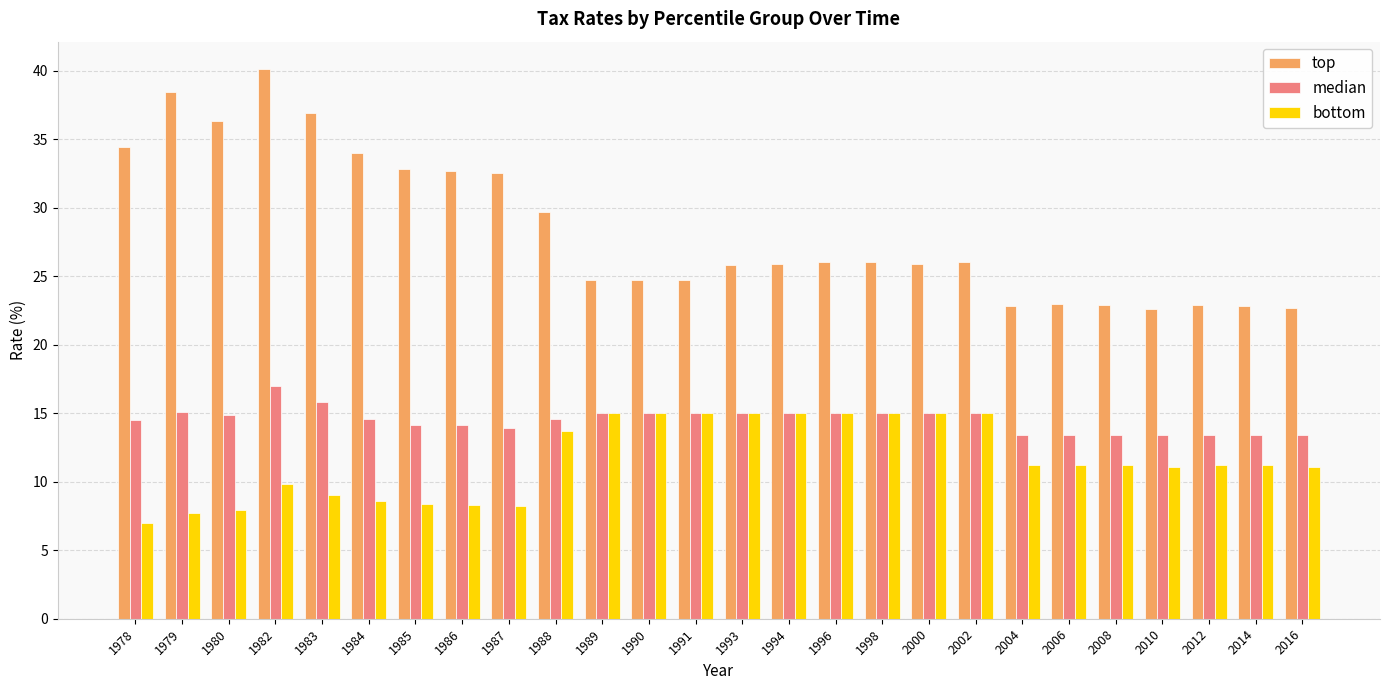

What is the sum of the top values at 1998 and 2014?

48.8